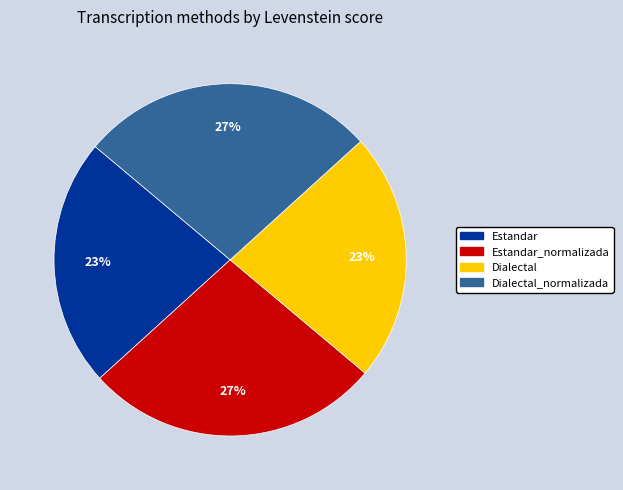

To the nearest percent, what is the average slice percentage?

25%